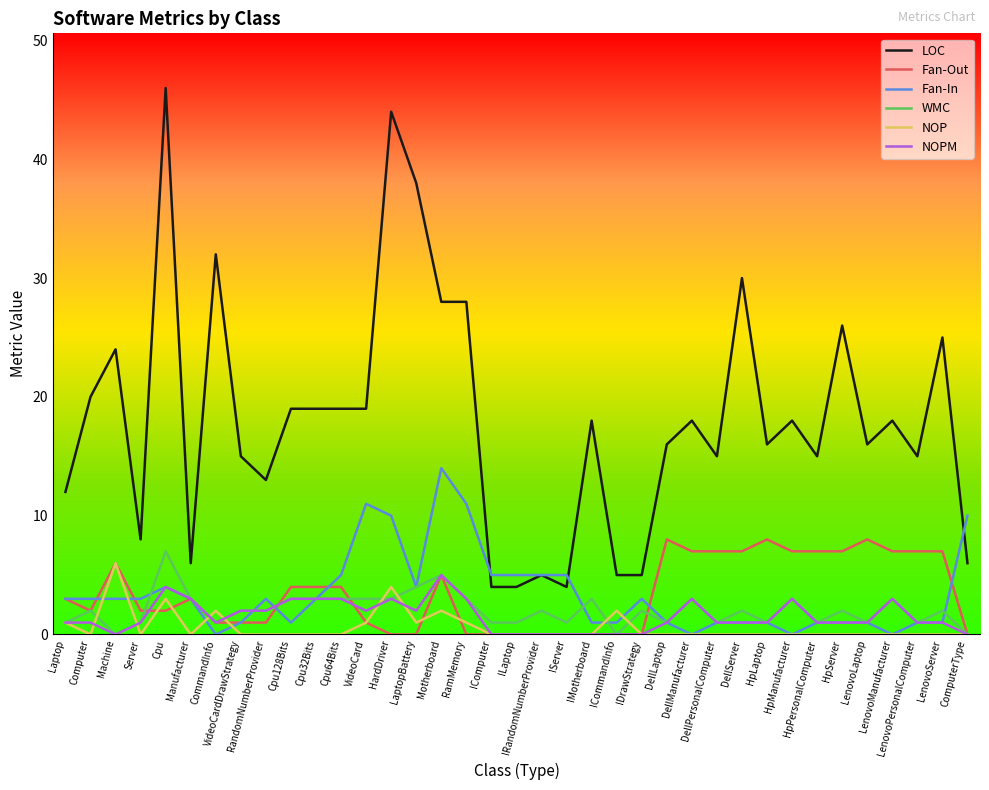

Is the value of WMC at HardDriver greater than the value of NOP at Cpu64Bits?

Yes